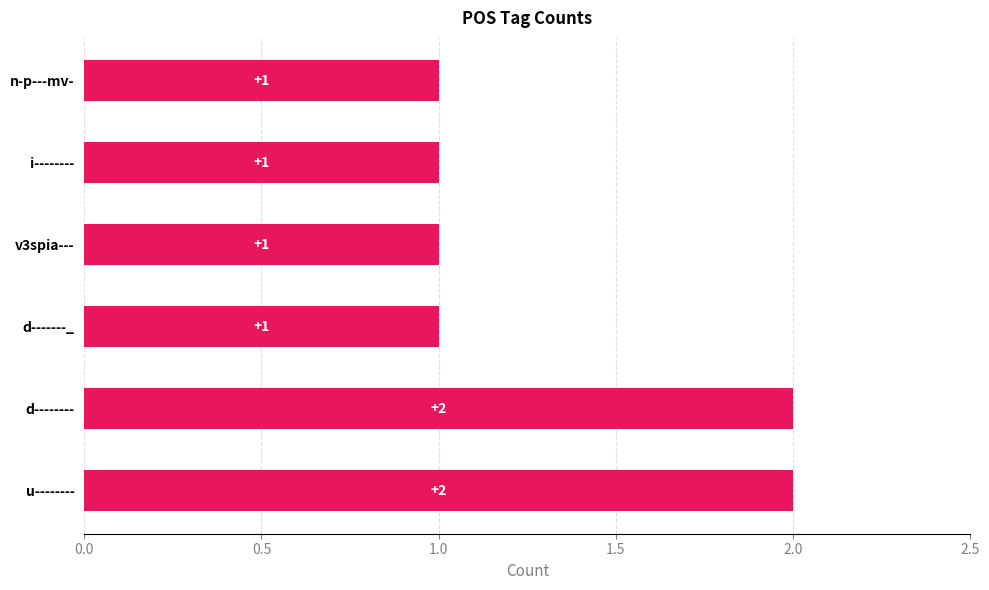

Between n-p---mv- and d--------, which is larger?

d--------